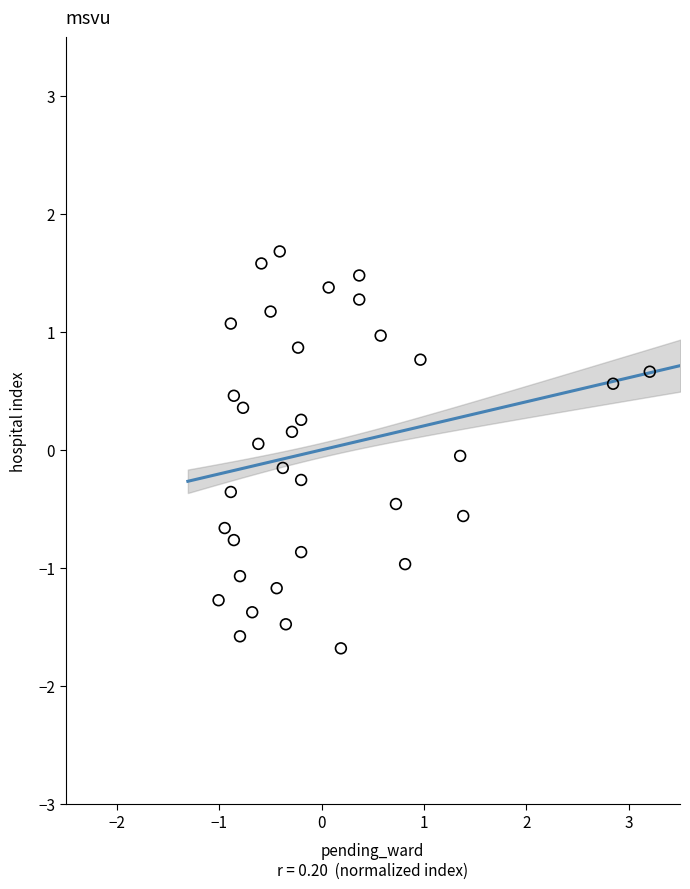

What is the range of X values (max minus min)?

4.2